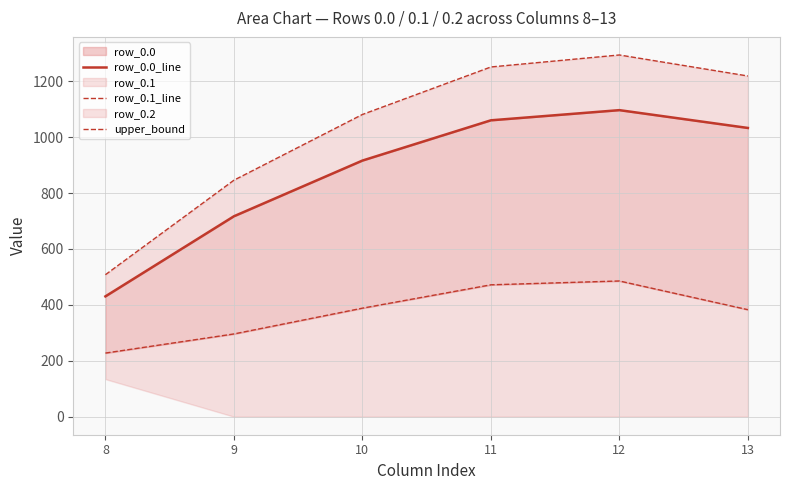

What is the value of the row_0.1_line point at the 6th from the left?

382.7